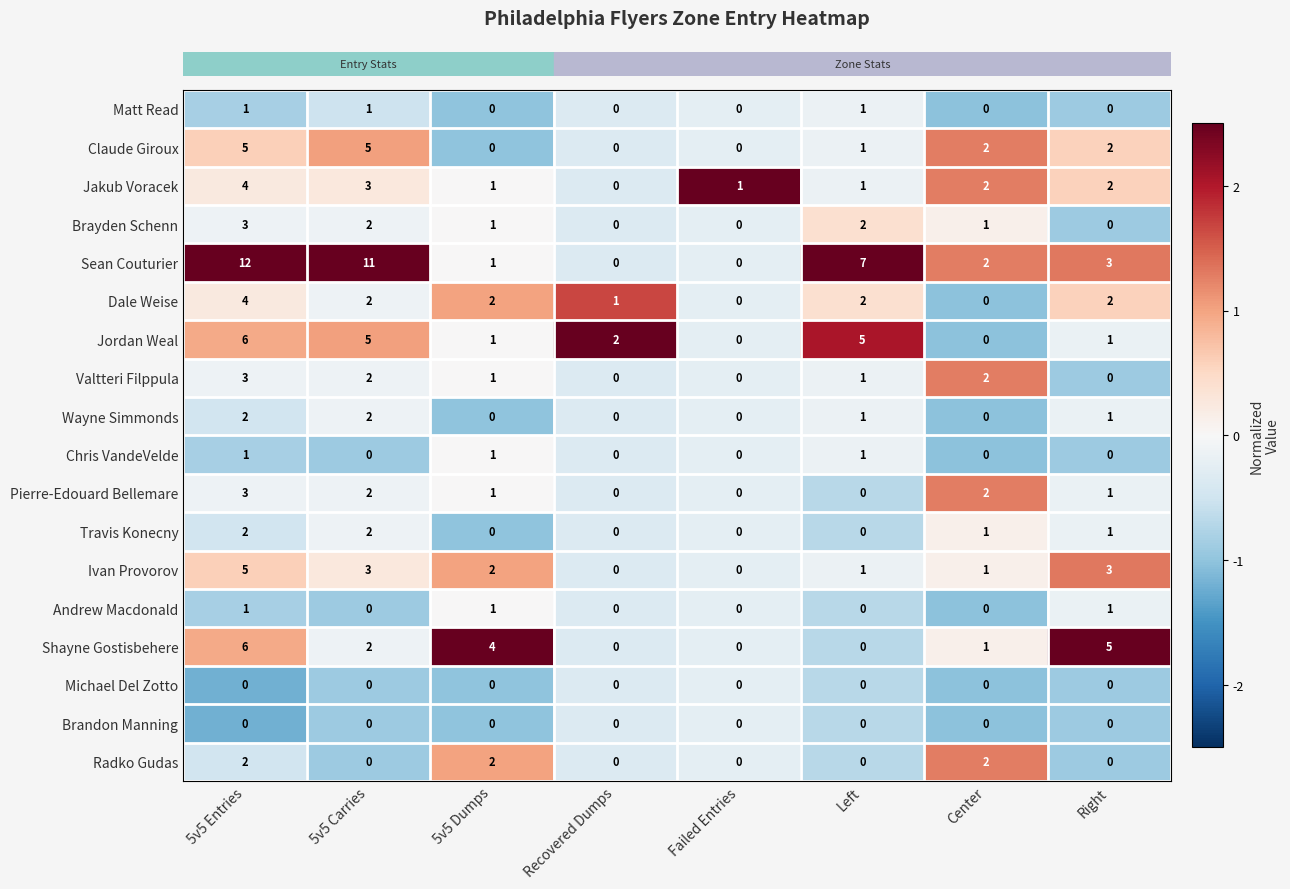

Between 5v5 Carries and Recovered Dumps, which series saw the biggest shift?

Sean Couturier